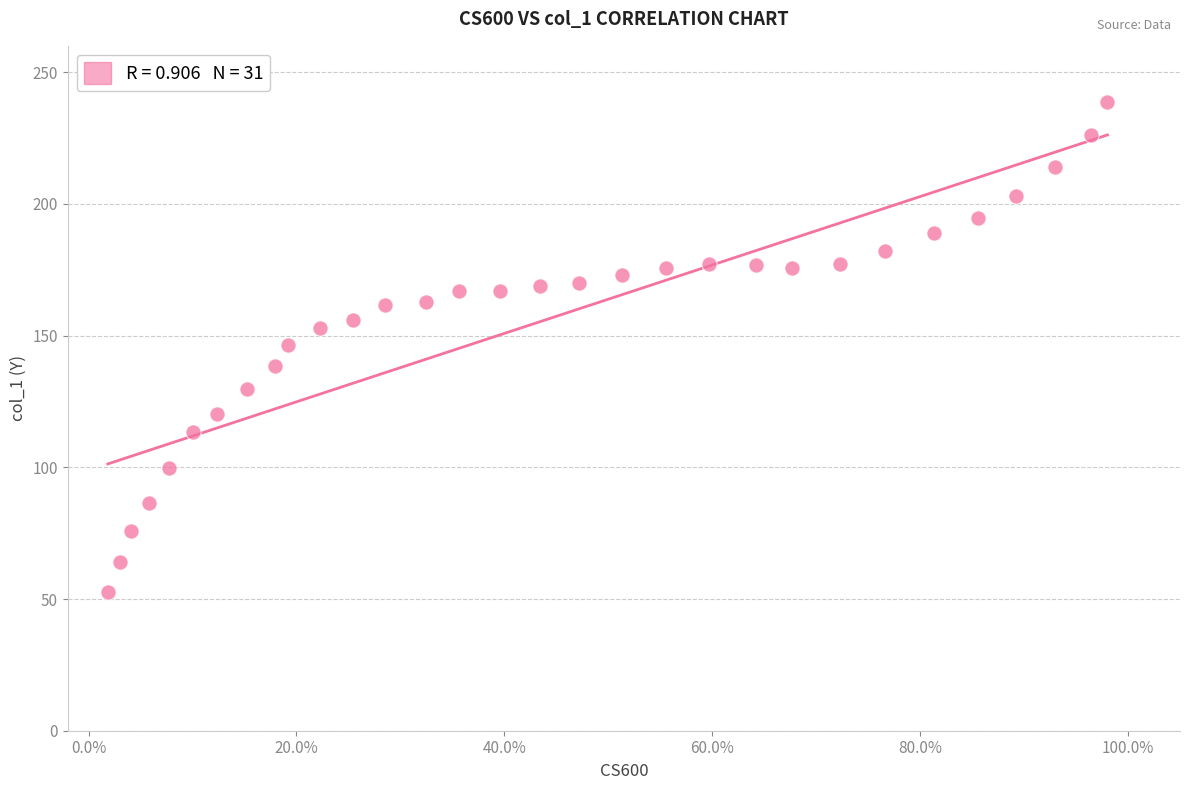

What is the range of Y values (max minus min)?

186.0